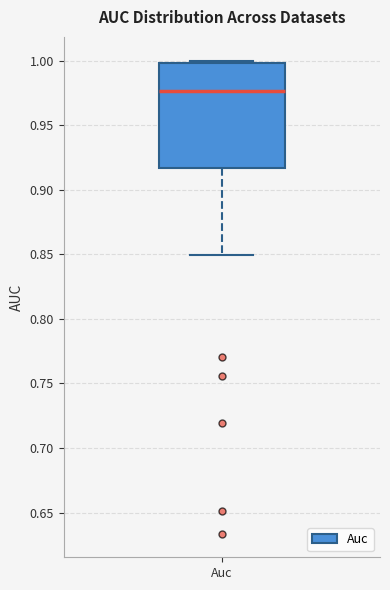

Transcribe this box plot: give where the median line is, the range the box spans, and where the two whiskers end, as read against the y-axis. The values are not printed on the chart, so give them approximately, as read against the axis.

median 0.975, box 0.915 to 1.000, whiskers 0.850 to 1.000 (just above the box's upper edge)